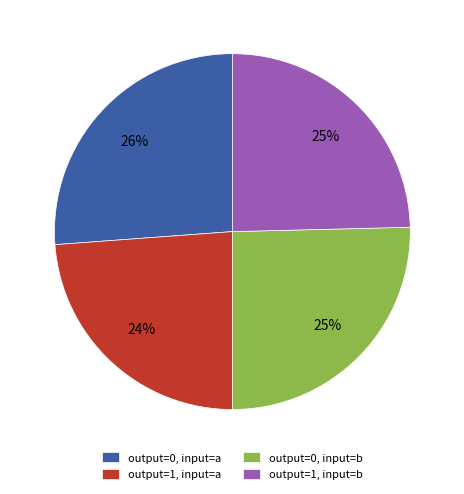

What is the ratio of the value at output=1, input=b to the value at output=0, input=b?

1.0